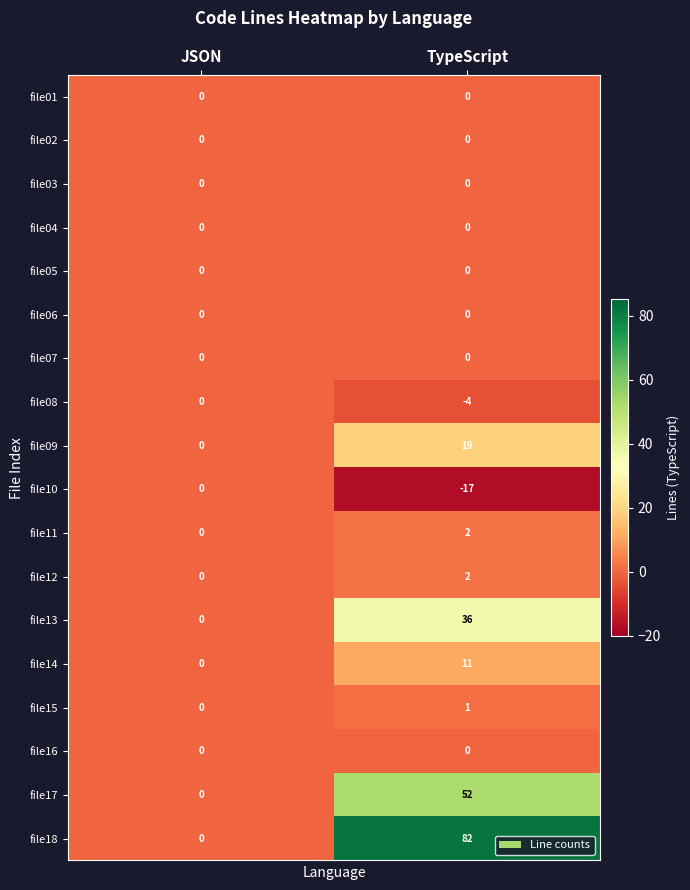

What is the spread (max minus min) of values at TypeScript?

99